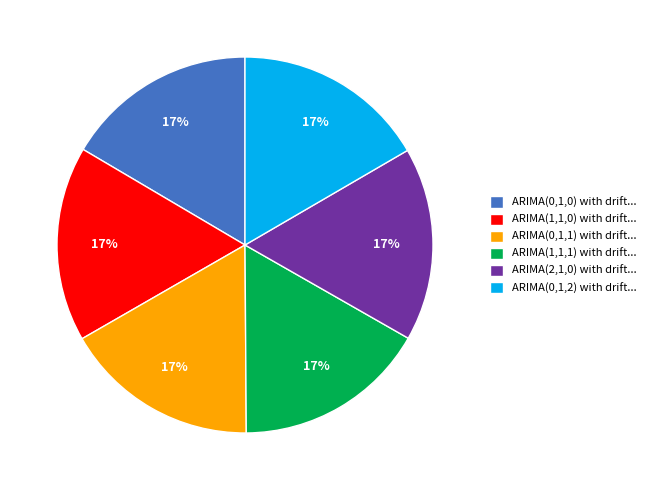

Combined, do ARIMA(1,1,0) with drift... and ARIMA(0,1,1) with drift... account for over 50%?

No